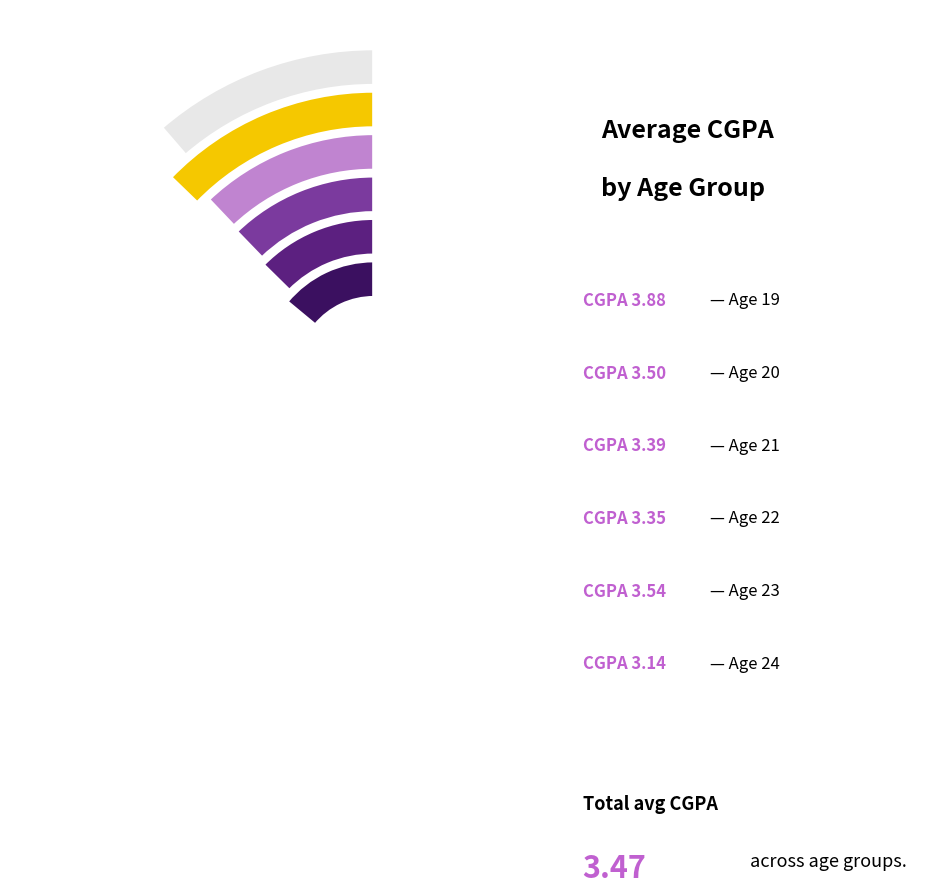

What is the largest slice in the pie chart?

Age 19